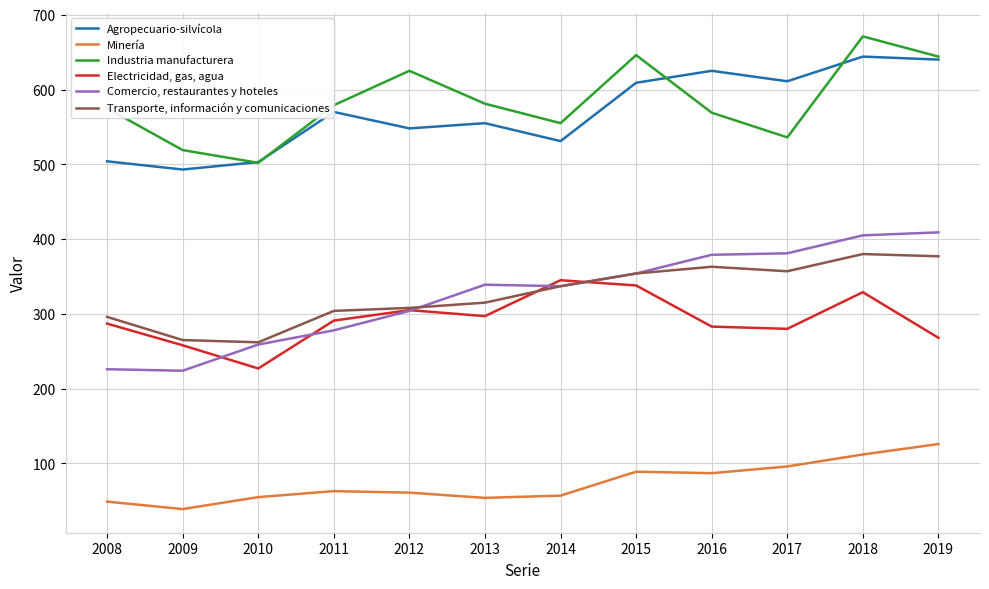

Rank the series by their maximum value, from highest to lowest.

Industria manufacturera, Agropecuario-silvícola, Comercio, restaurantes y hoteles, Transporte, información y comunicaciones, Electricidad, gas, agua, Minería